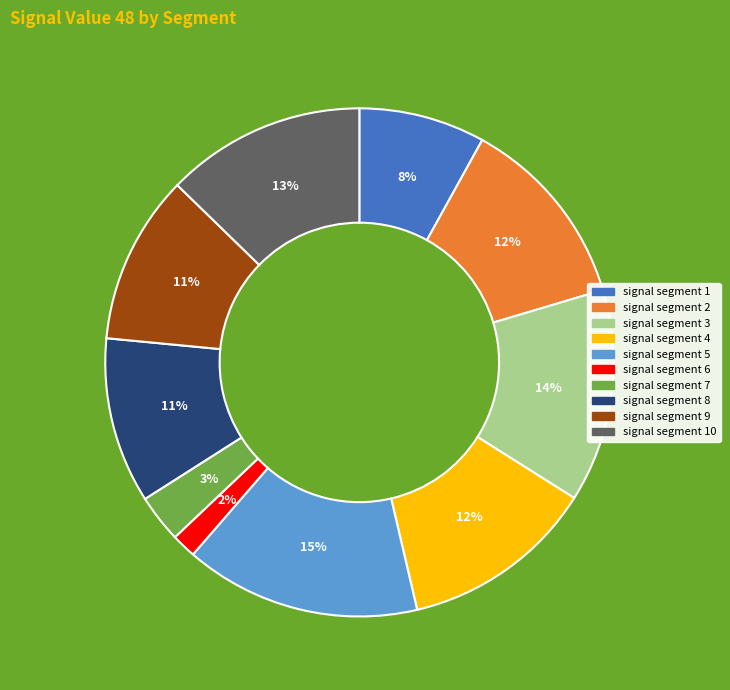

Combined, do signal segment 9 and signal segment 8 account for over 50%?

No